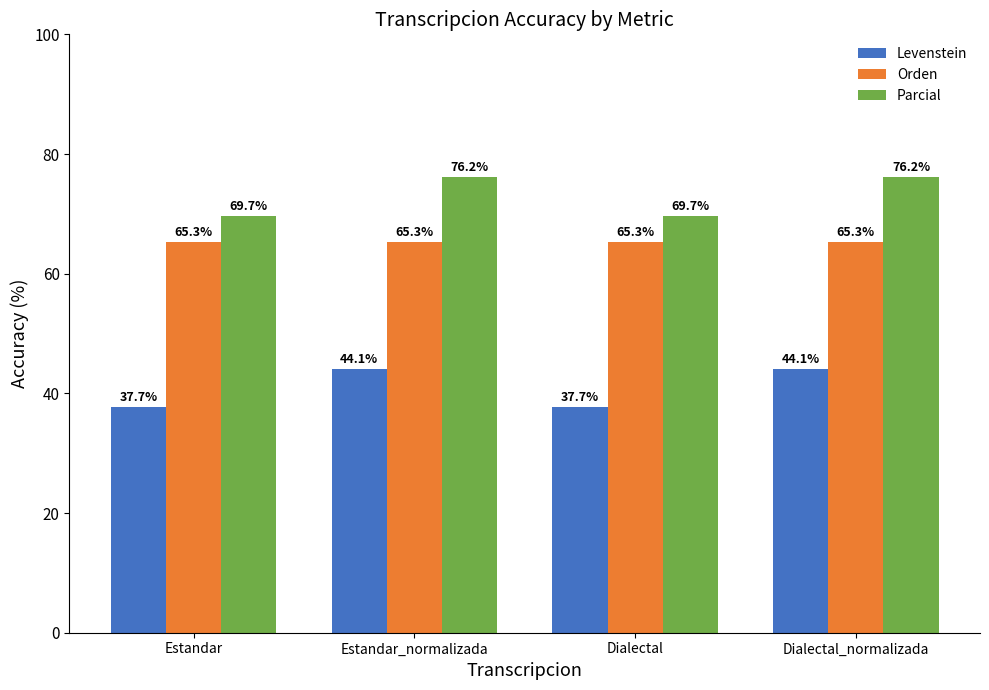

Is it true that Levenstein equals 37.7 at Dialectal?

True